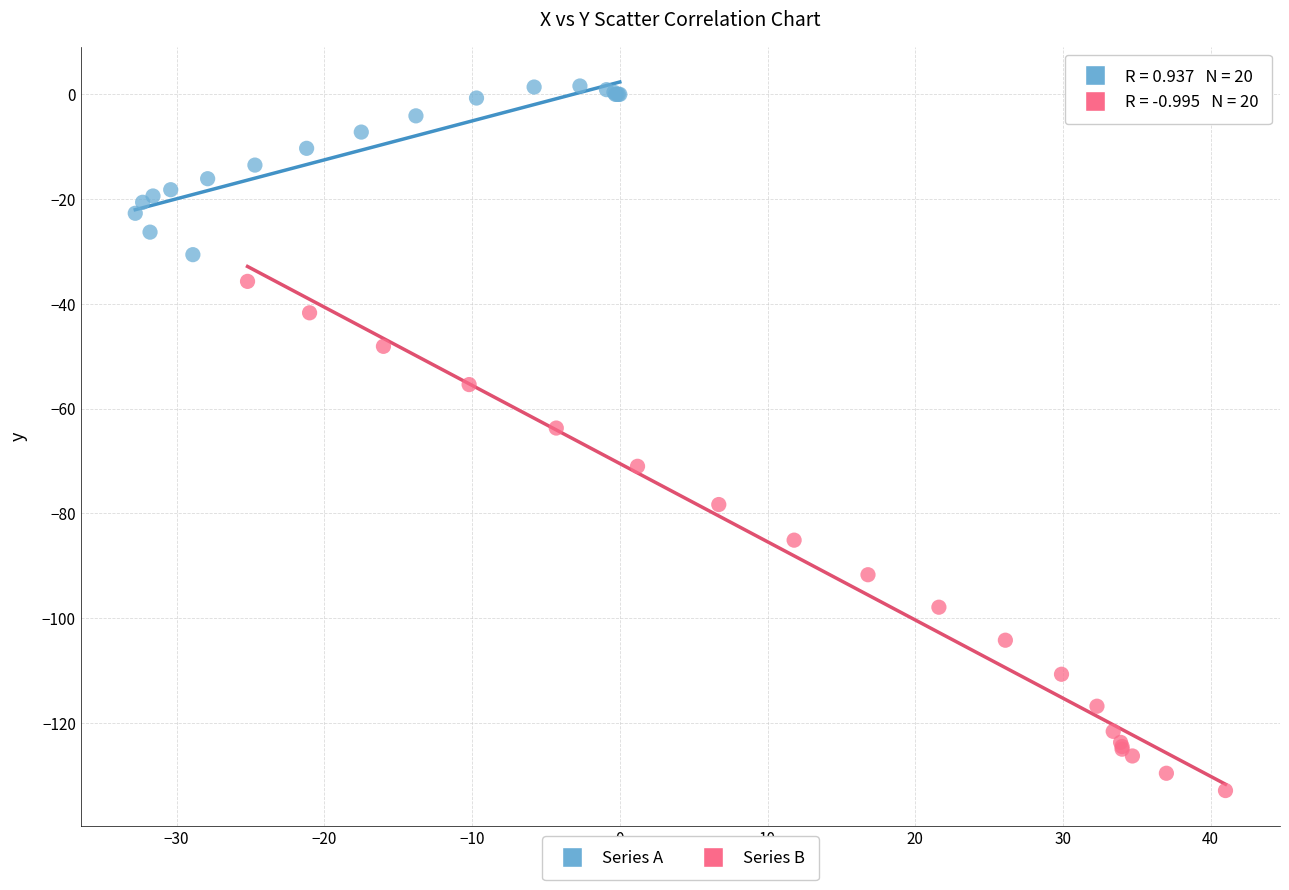

Which series has the largest Y range (max minus min)?

Series B